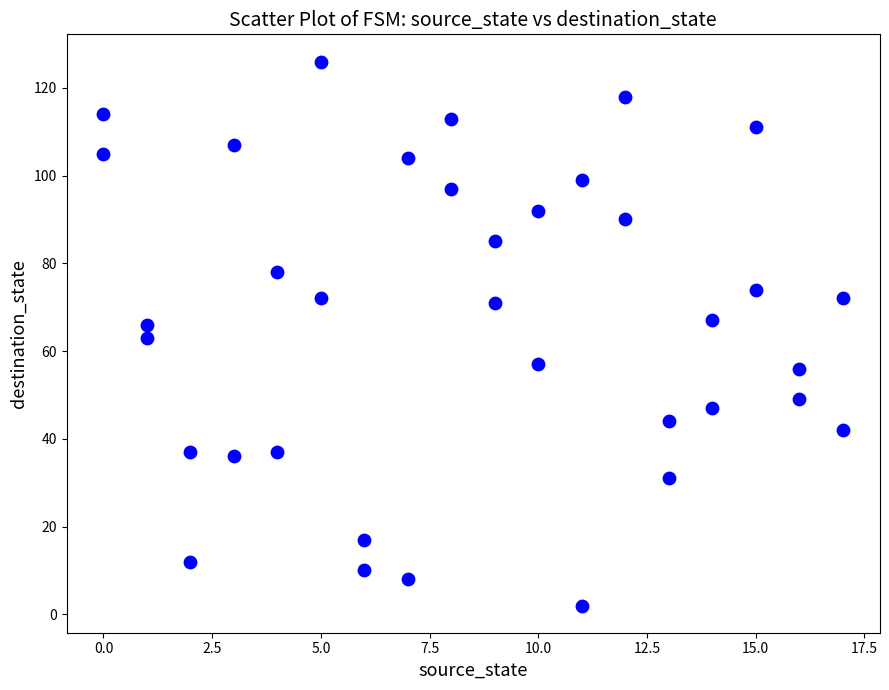

What is the range of Y values (max minus min)?

124